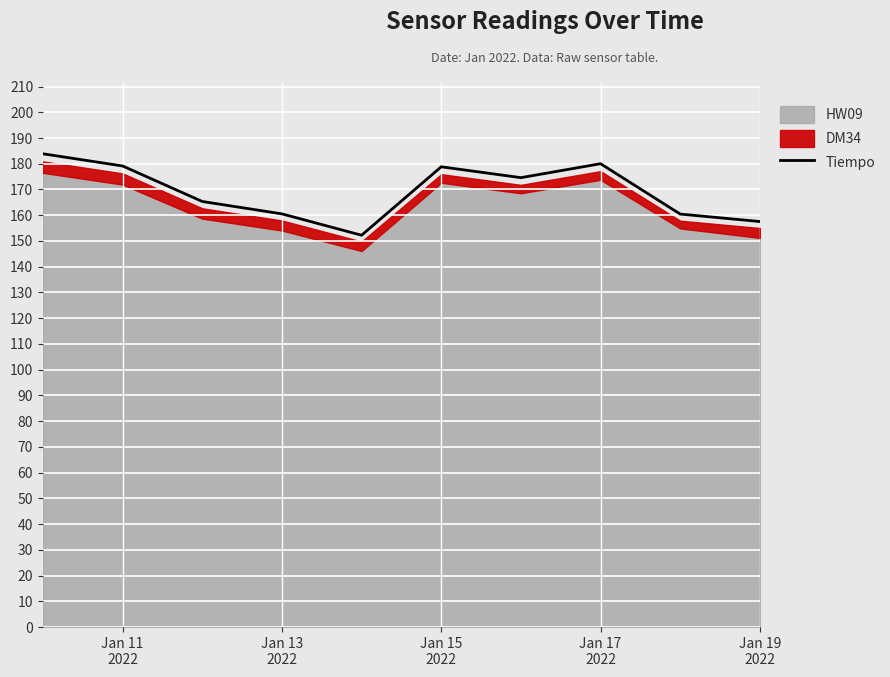

How many points are higher than both their immediate neighbors (excluding endpoints)?

2